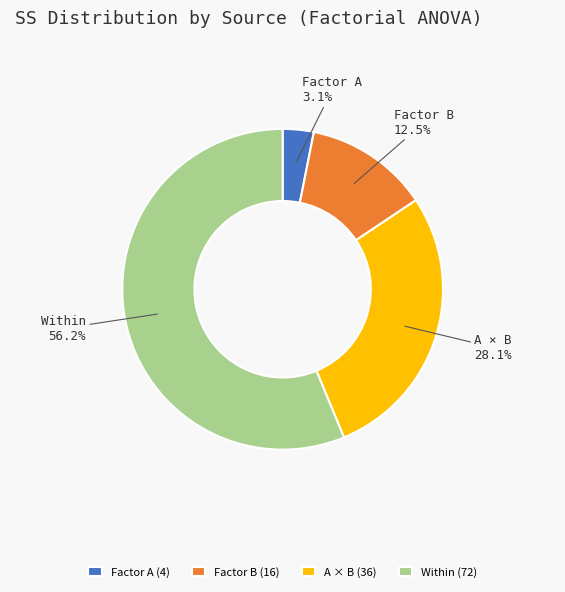

Does Within represent more than half of the total?

Yes